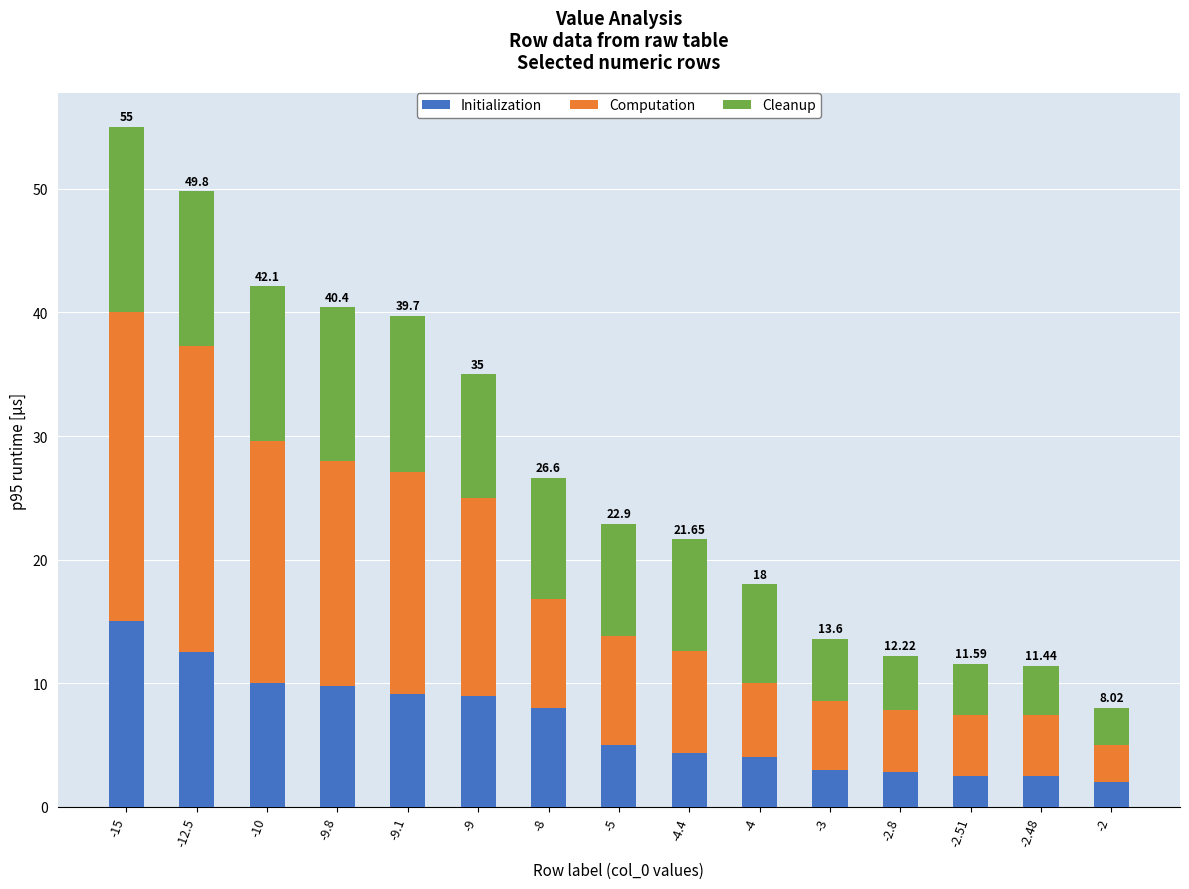

The Initialization series shows 10.0 at -10. True or false?

True